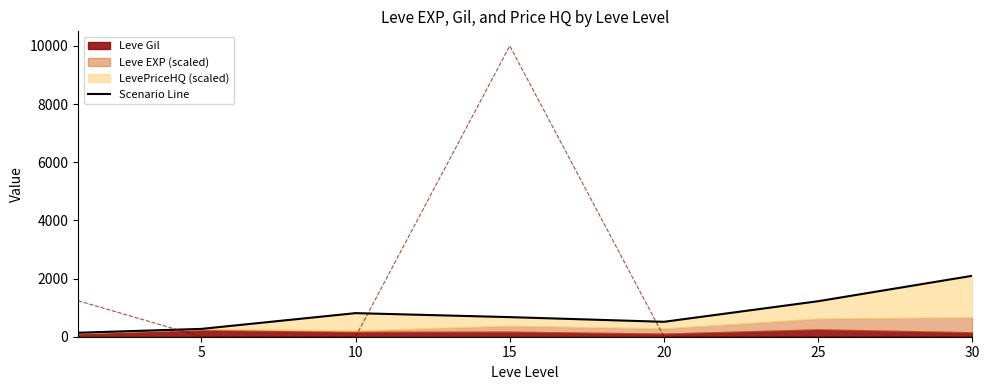

Which has a higher value, 20 or 15?

15